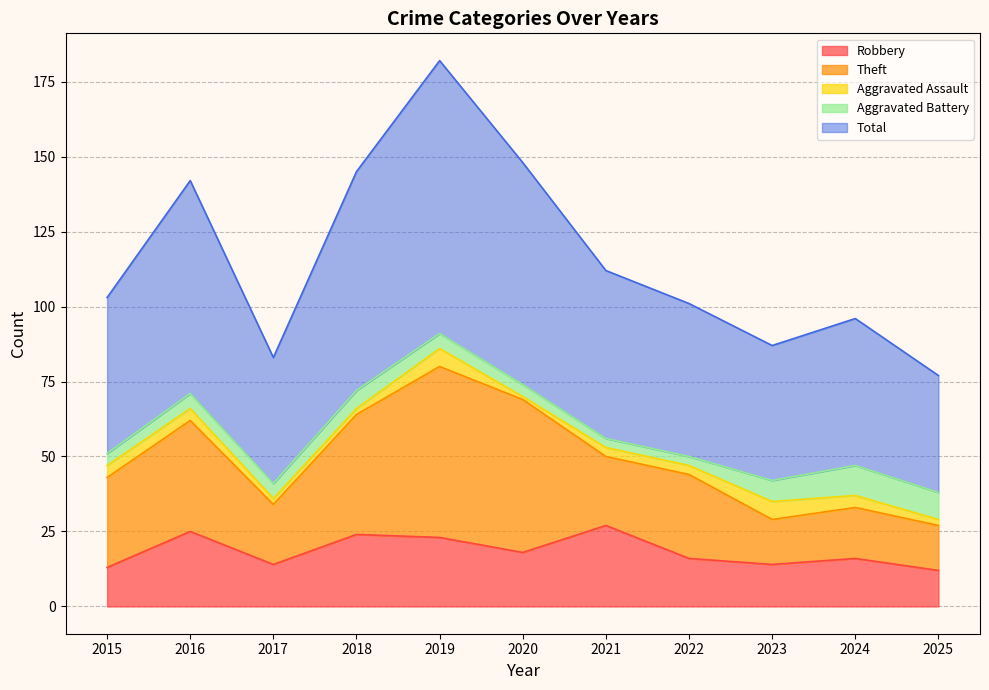

Count the number of data series in this chart.

5